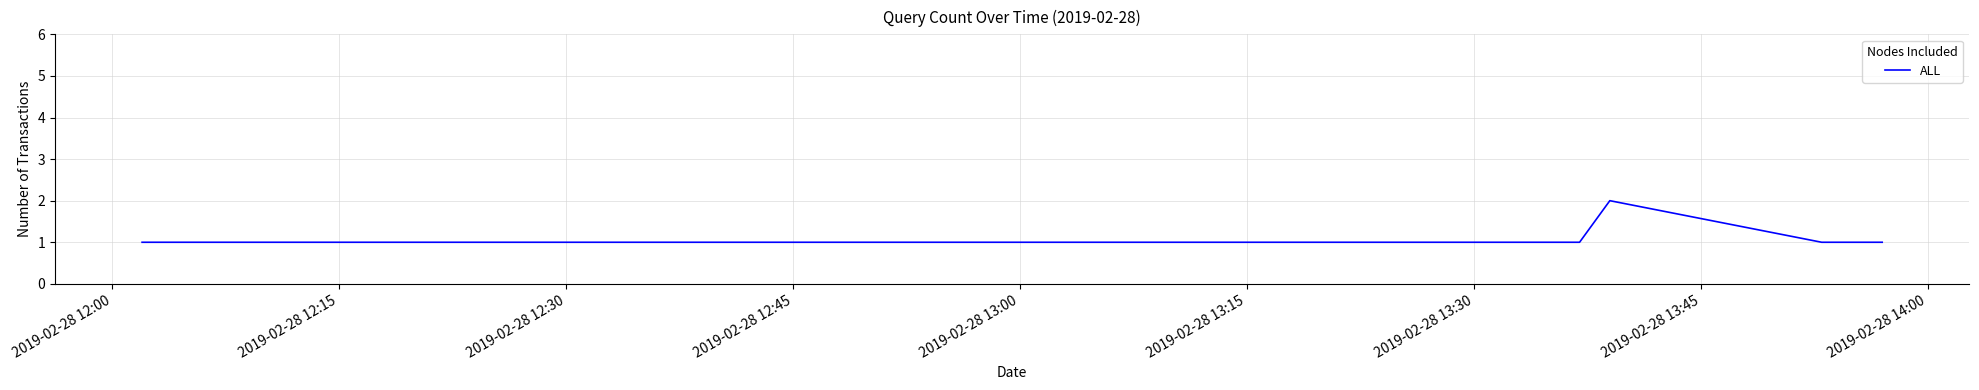

How many lines are shown in the chart?

1